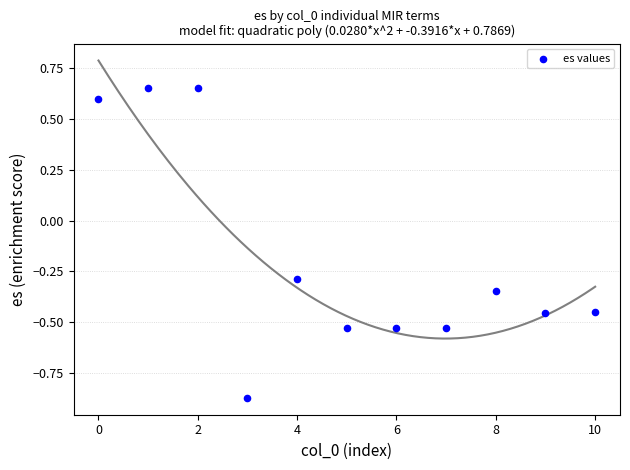

What is the range of Y values (max minus min)?

1.5